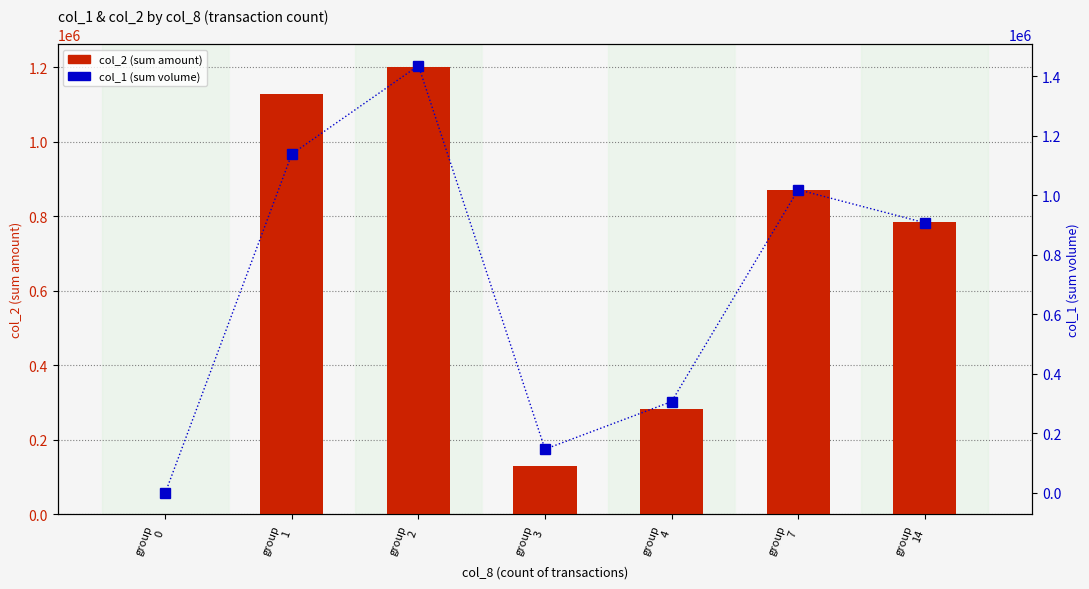

Which has a higher value, group
0 or group
4?

group
4